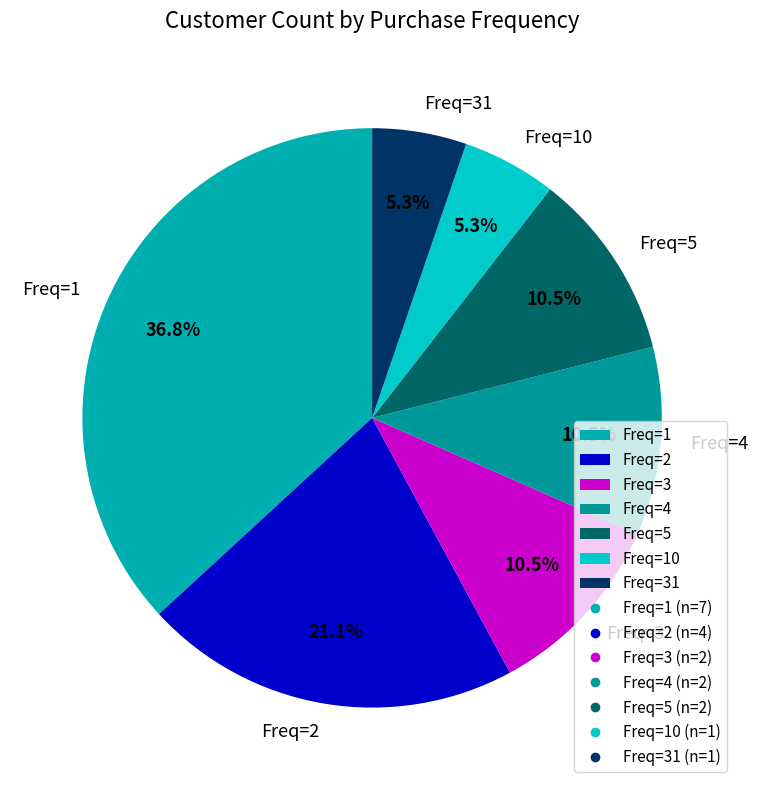

Which category has the biggest portion of the pie?

Freq=1